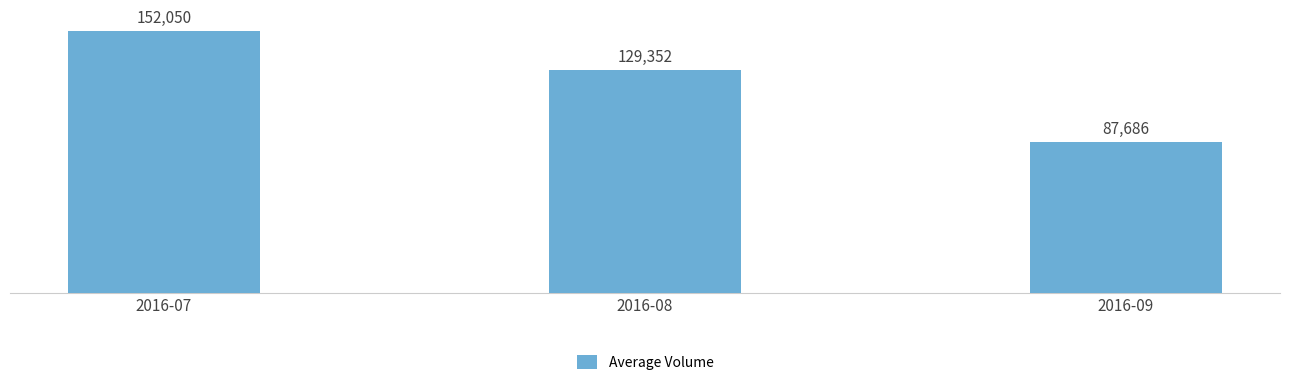

What is the value of the 3rd bar from the left?

87686